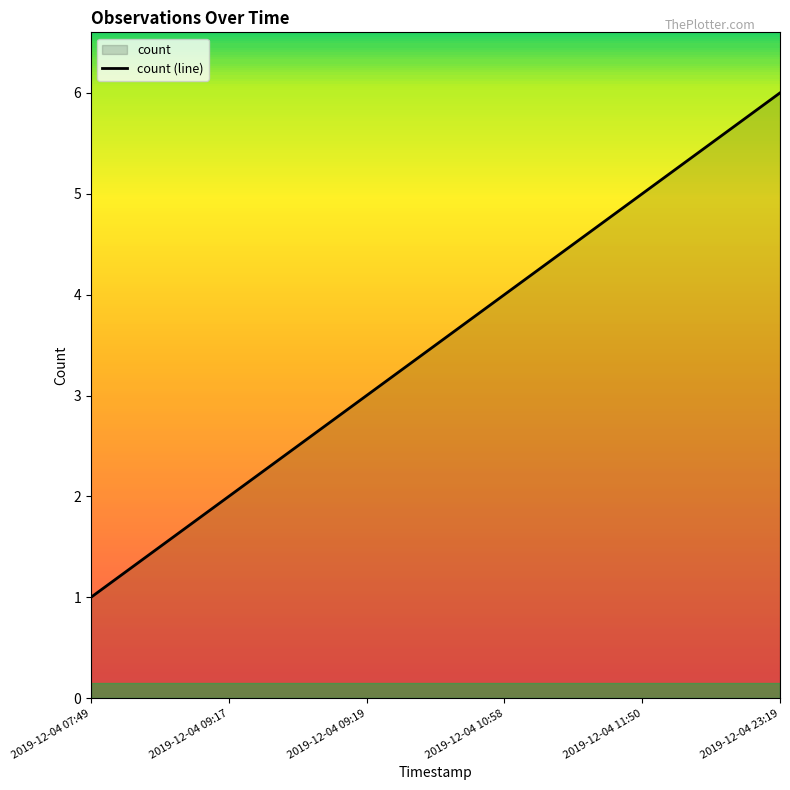

Does the chart have visible grid lines?

No